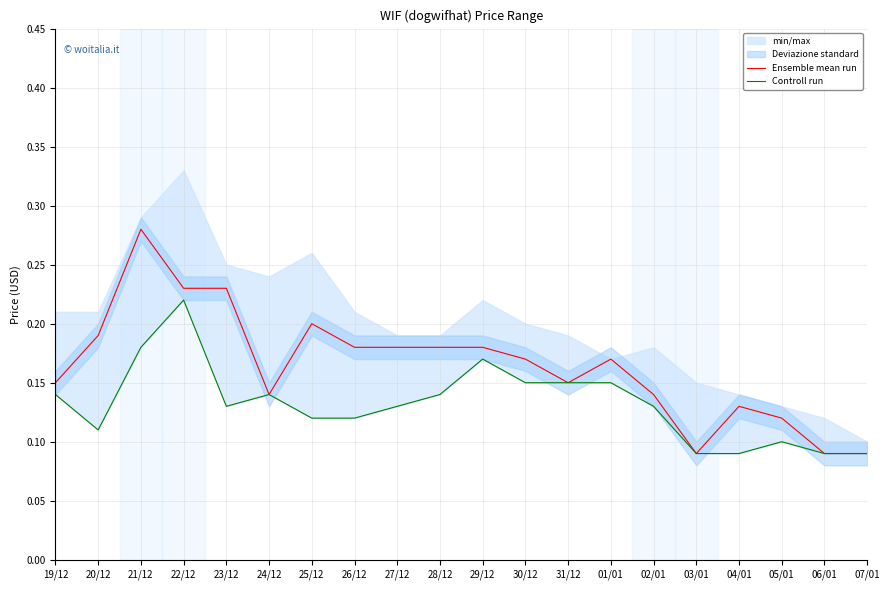

Which series has the largest range (max minus min)?

Ensemble mean run